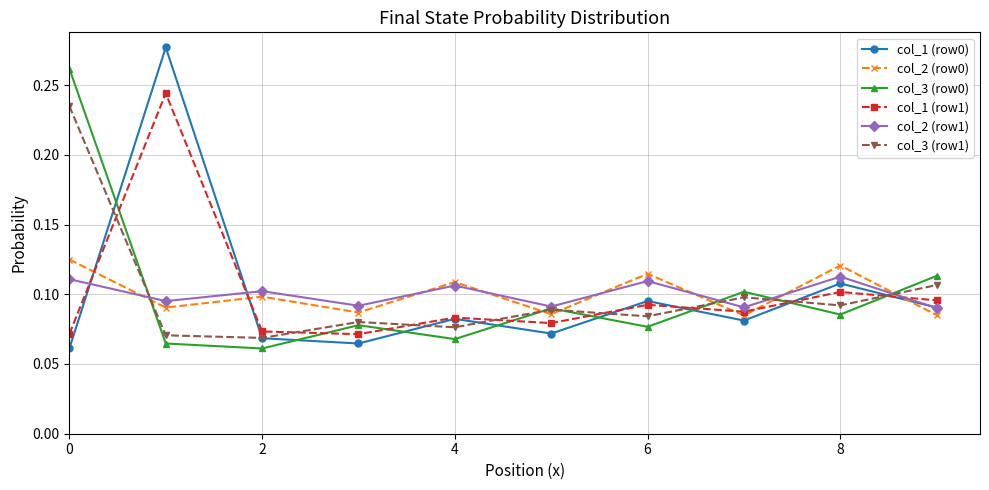

Which series has the widest spread of values?

col_1 (row0)